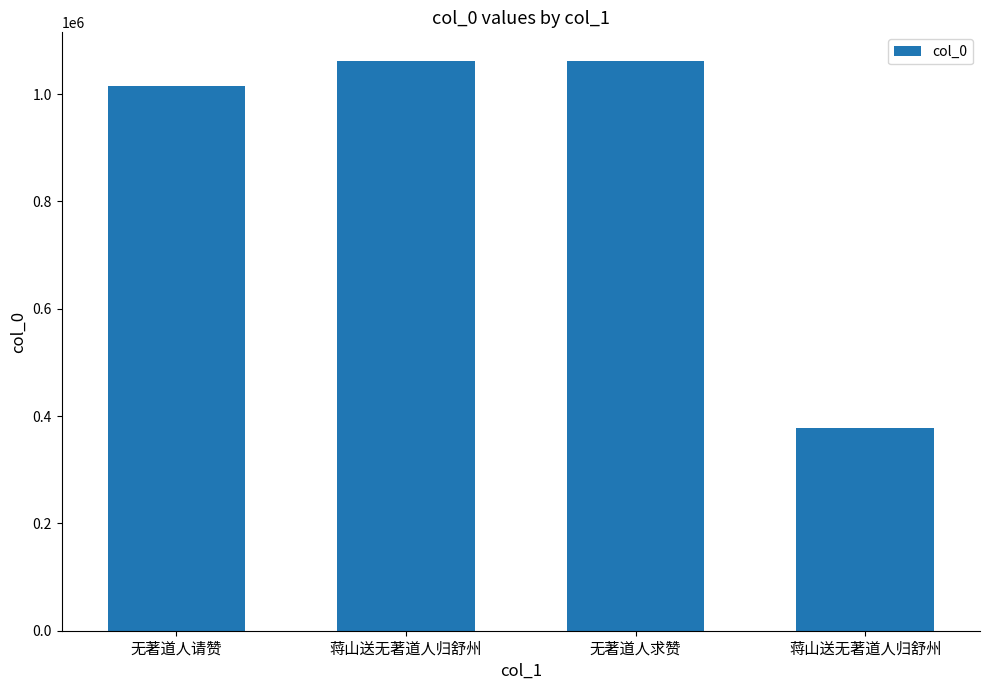

What is the approximate value at 蒋山送无著道人归舒州, to the nearest 10?

377060